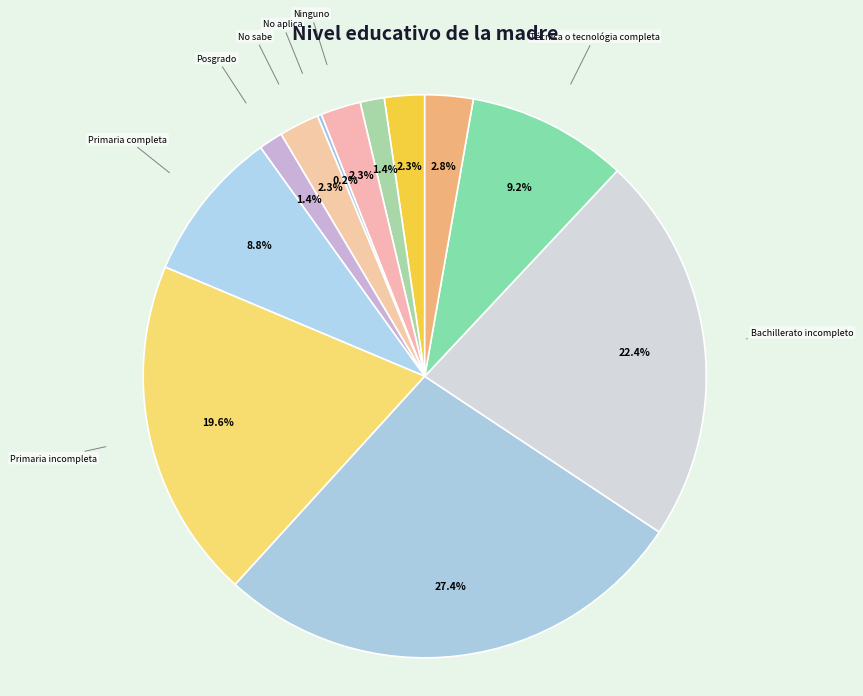

To the nearest percent, what portion does Primaria completa represent?

9%